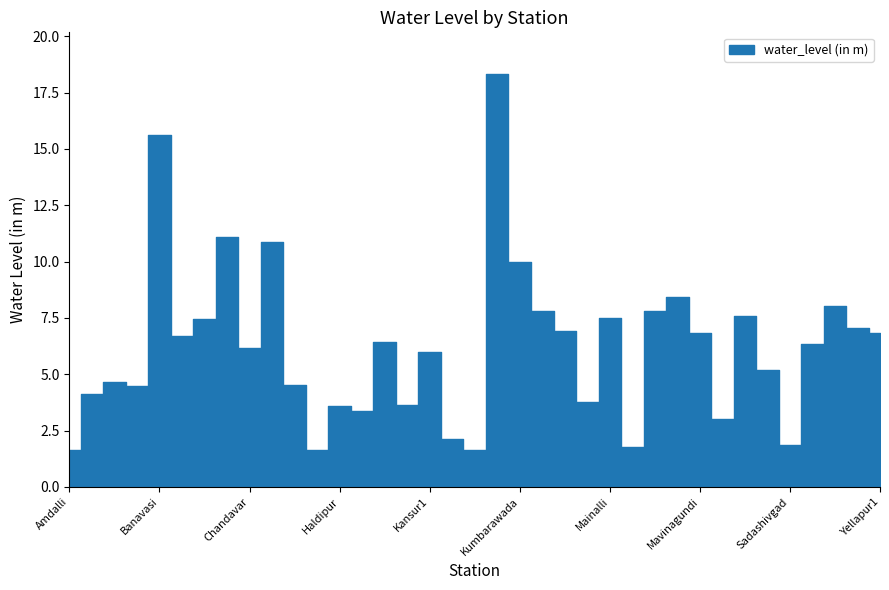

Is it true that the value at Kadra is 6.4?

True